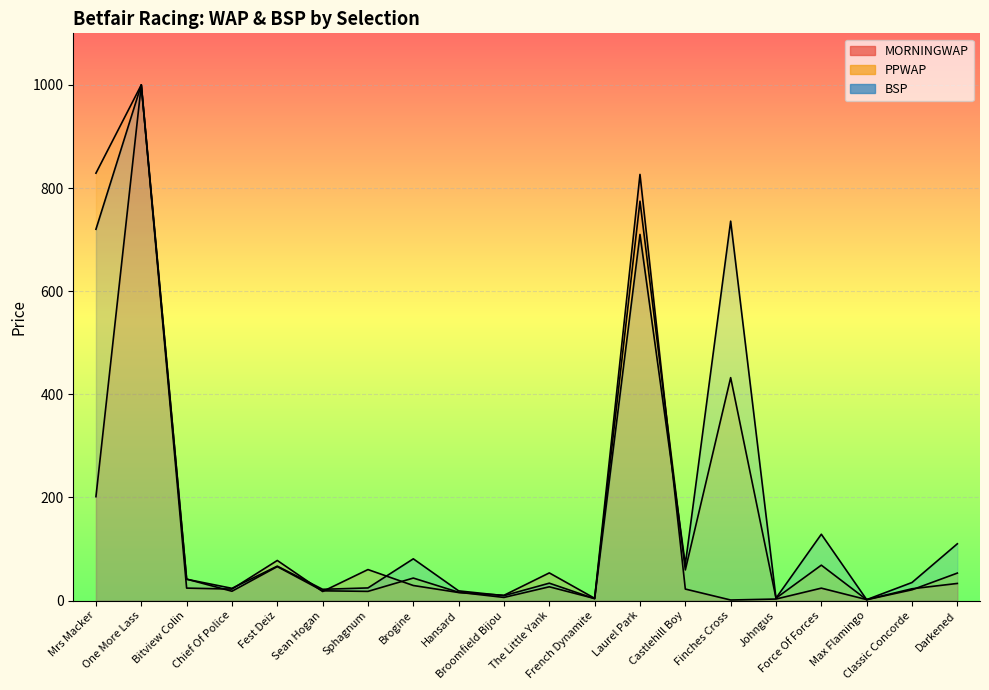

What is the sum of all BSP values?

3839.4